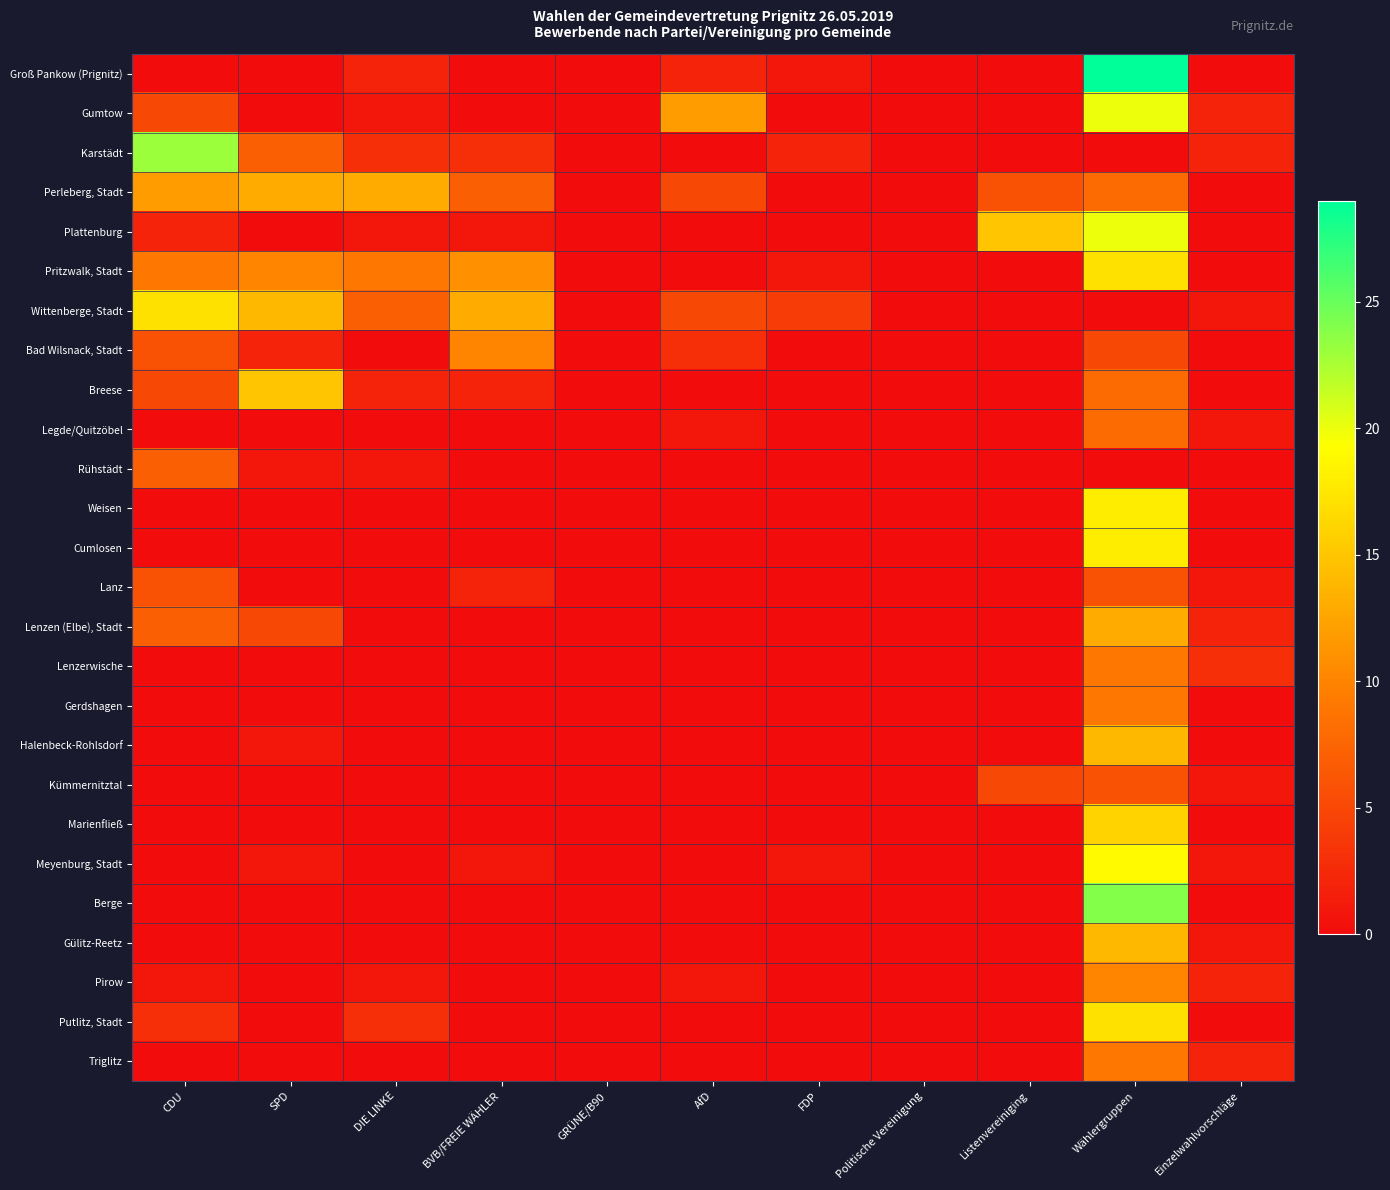

What is the difference between the highest and lowest values at AfD?

12